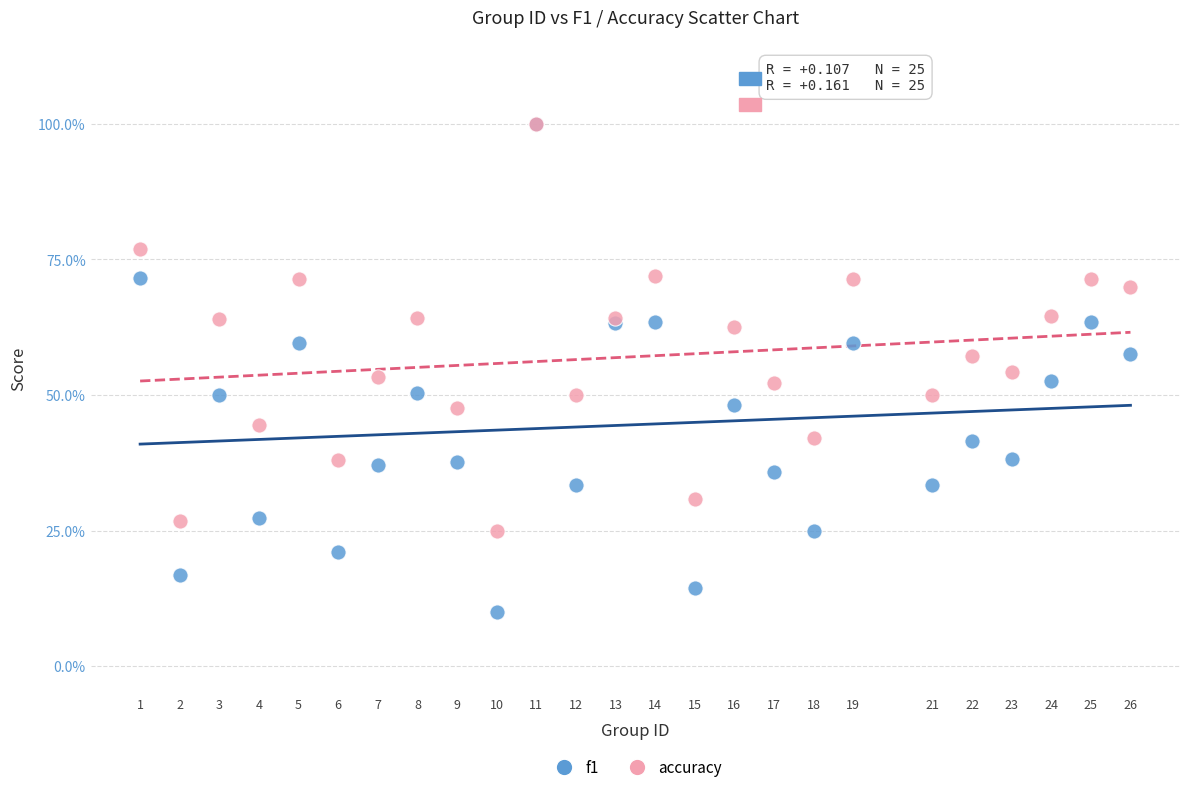

Which series reaches the minimum Y coordinate?

f1